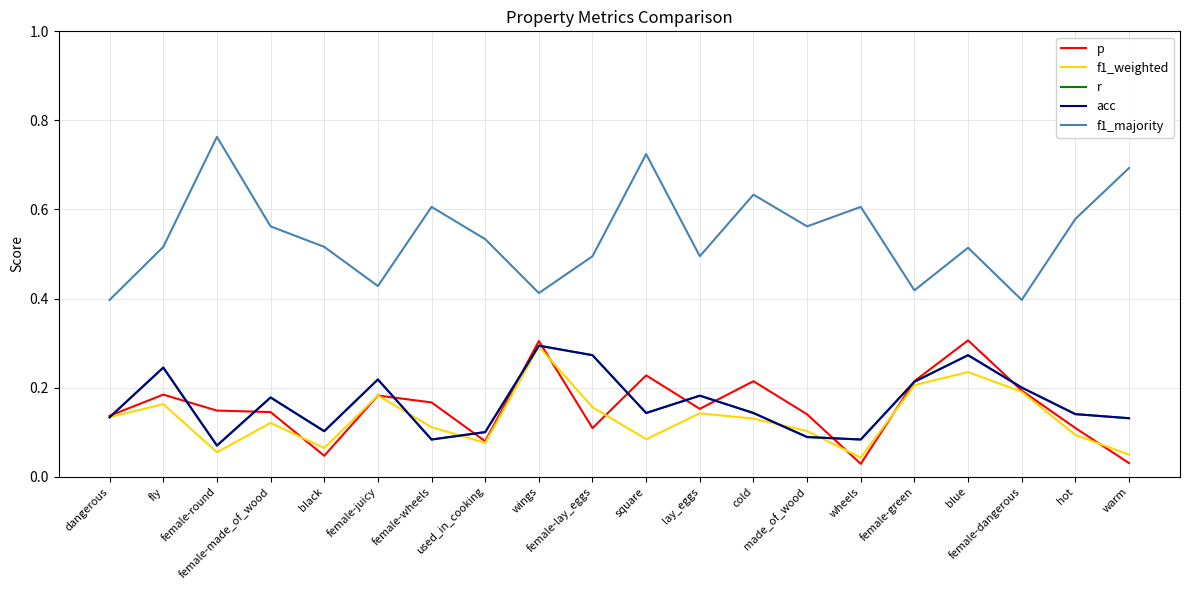

The value of f1_majority at black is 0.5. True or false?

True